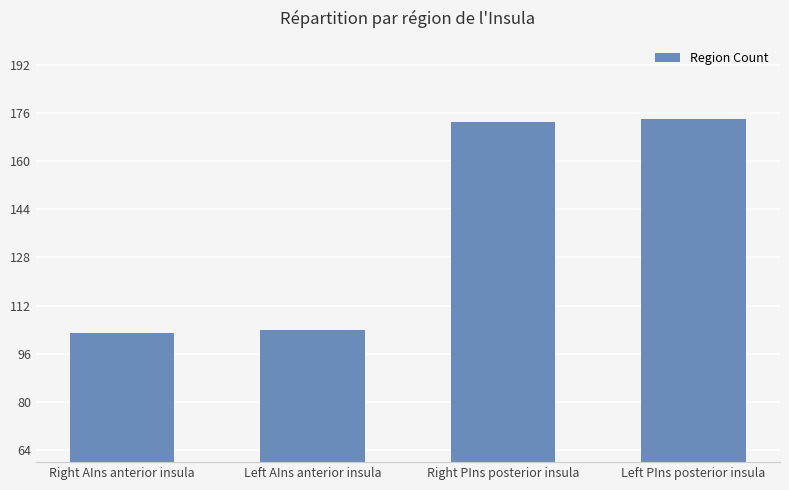

What is the minimum value shown in the chart?

103